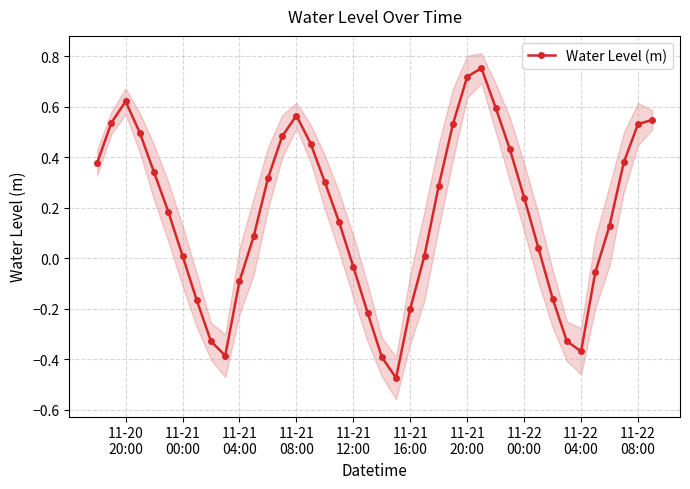

True or false: the data shows -0.3 at 20.

False